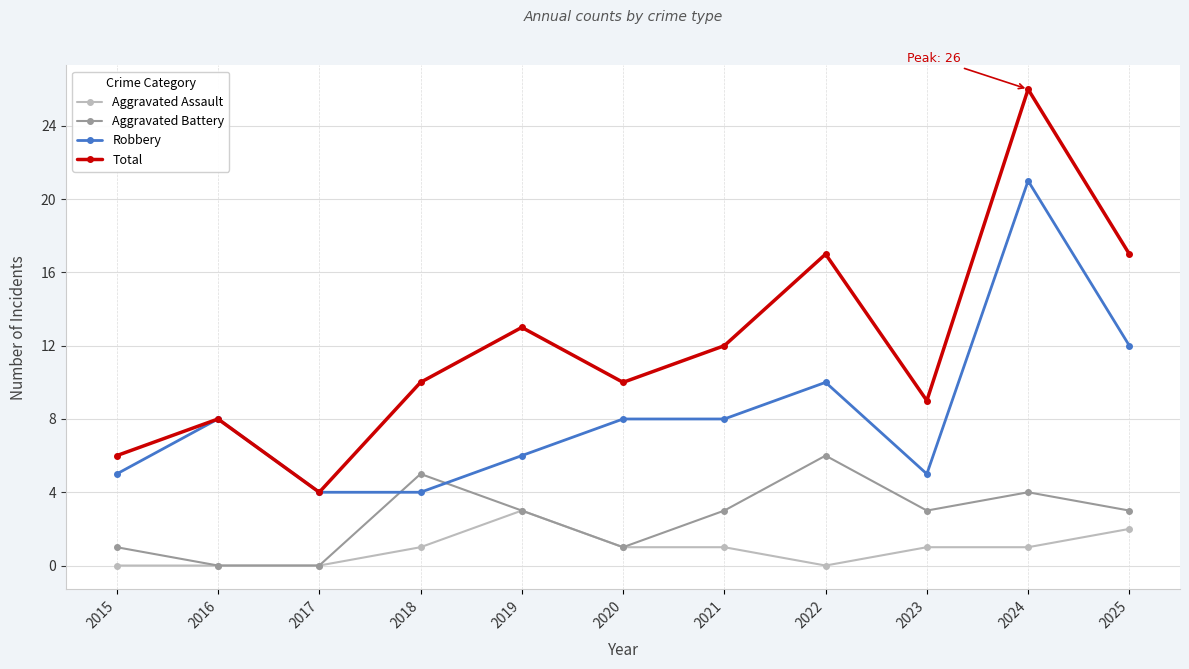

The Total series shows 12 at 2021. True or false?

True